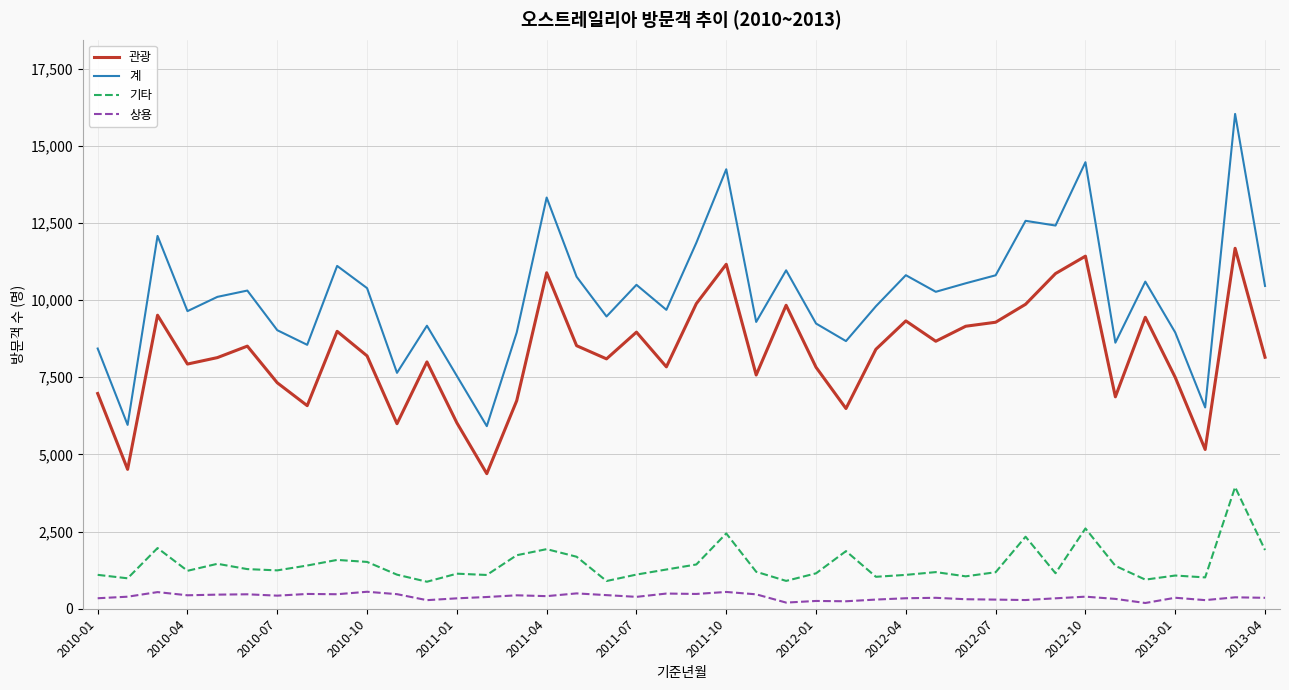

What is the maximum value shown in the chart?

16032